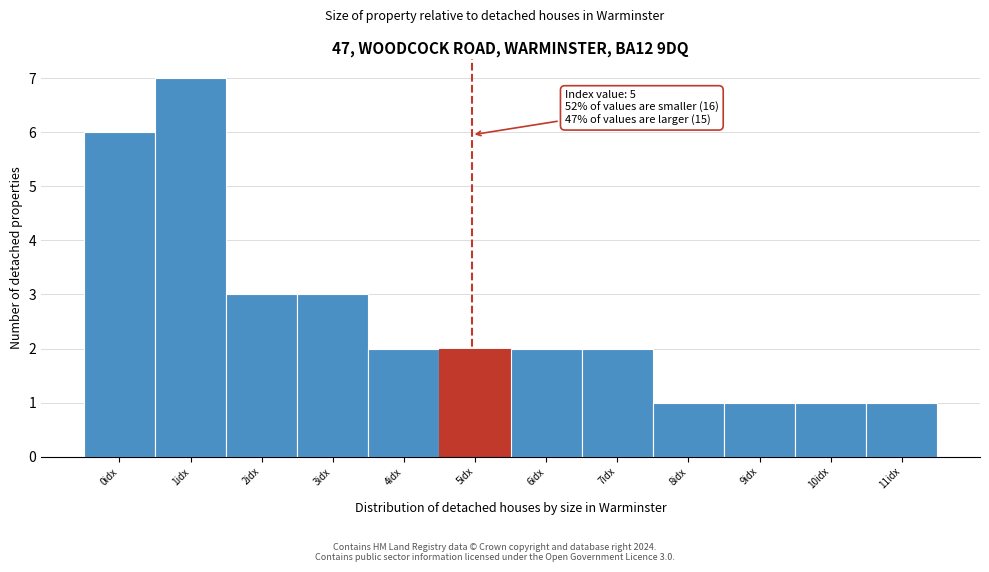

Reading left to right, extract all data points from this chart.

6	7	3	3	2	2	2	2	1	1	1	1